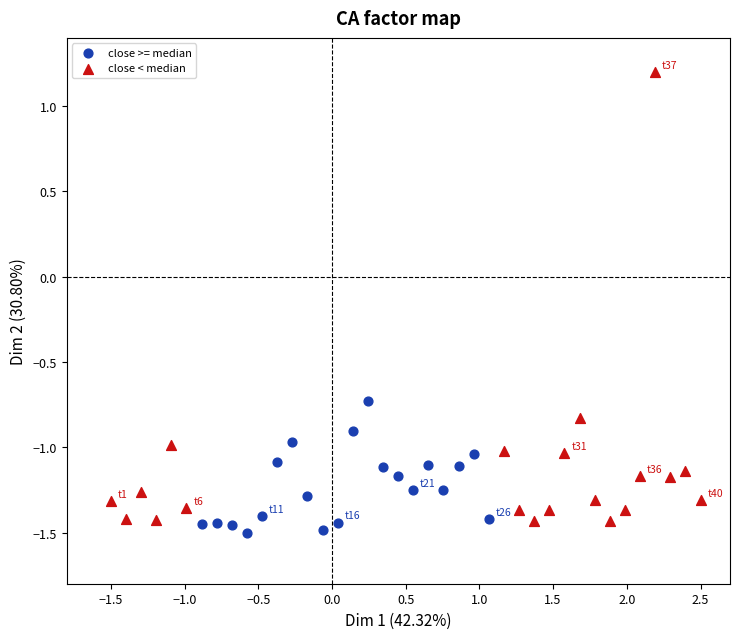

Which series has the widest spread of Y values?

close < median